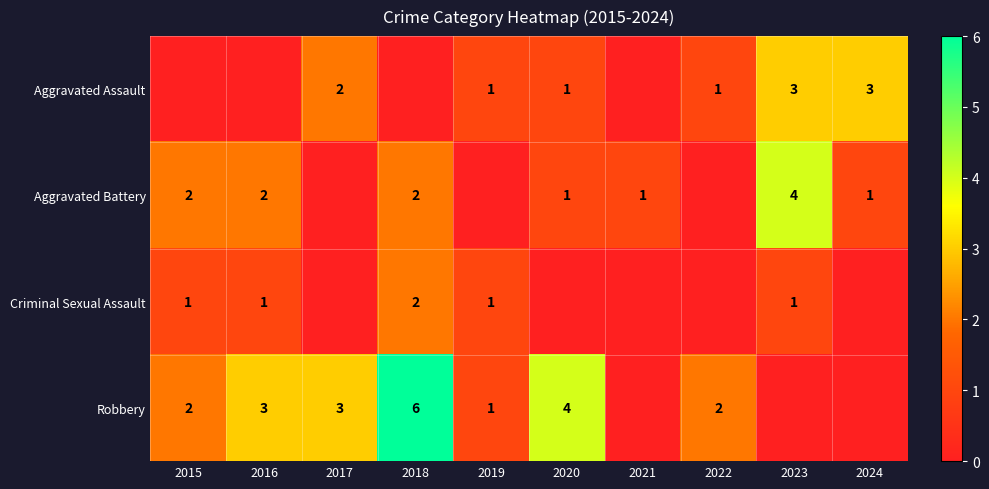

Is it true that Aggravated Assault equals 1 at 2020?

True